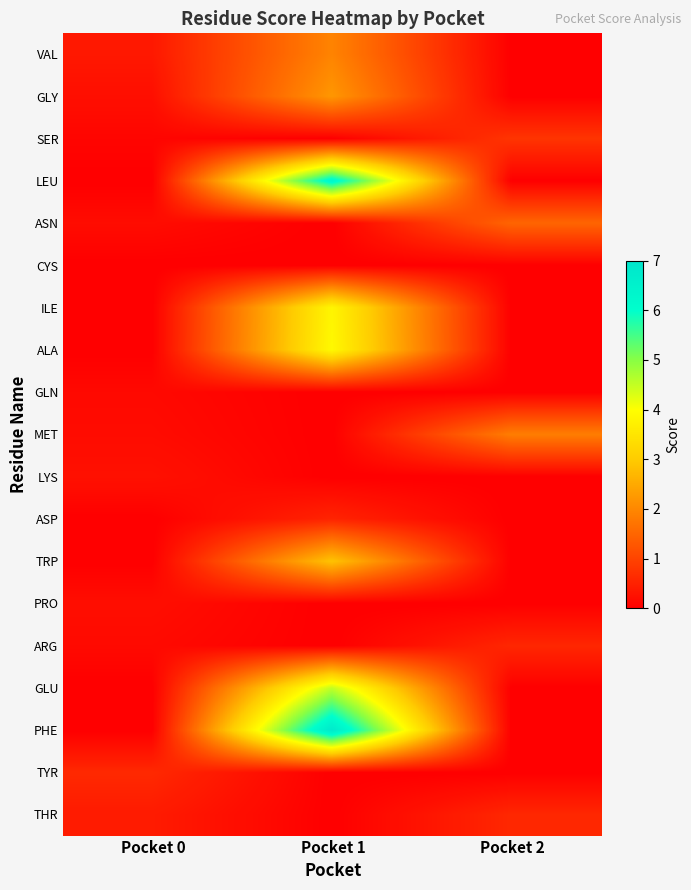

Between Pocket 1 and Pocket 2, which series saw the biggest shift?

PHE